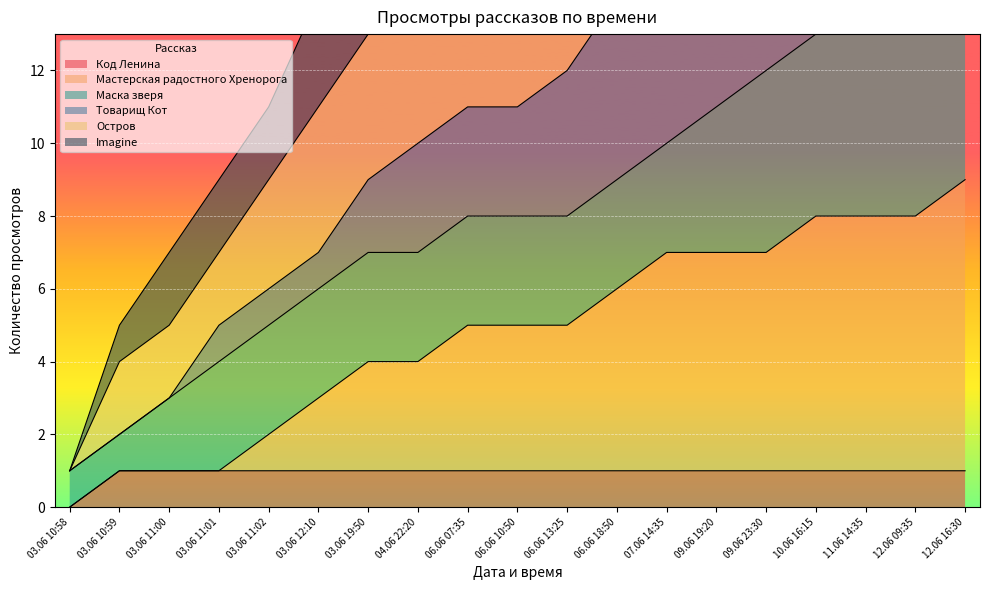

The Код Ленина series shows 0 at 03.06 10:58. True or false?

True